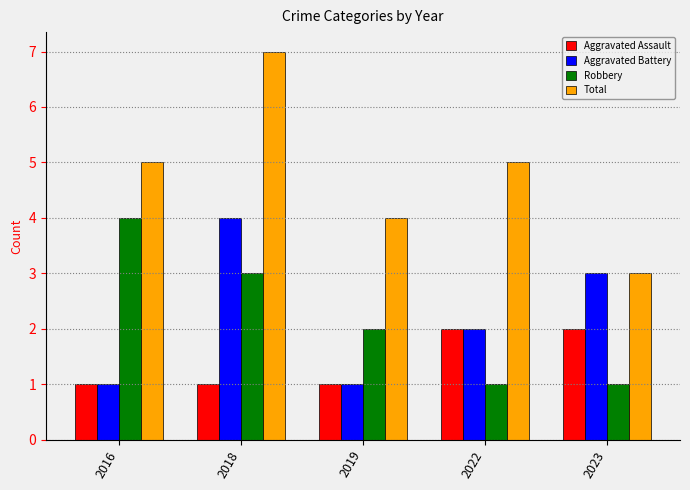

Between 2016 and 2023, which series saw the biggest shift?

Robbery